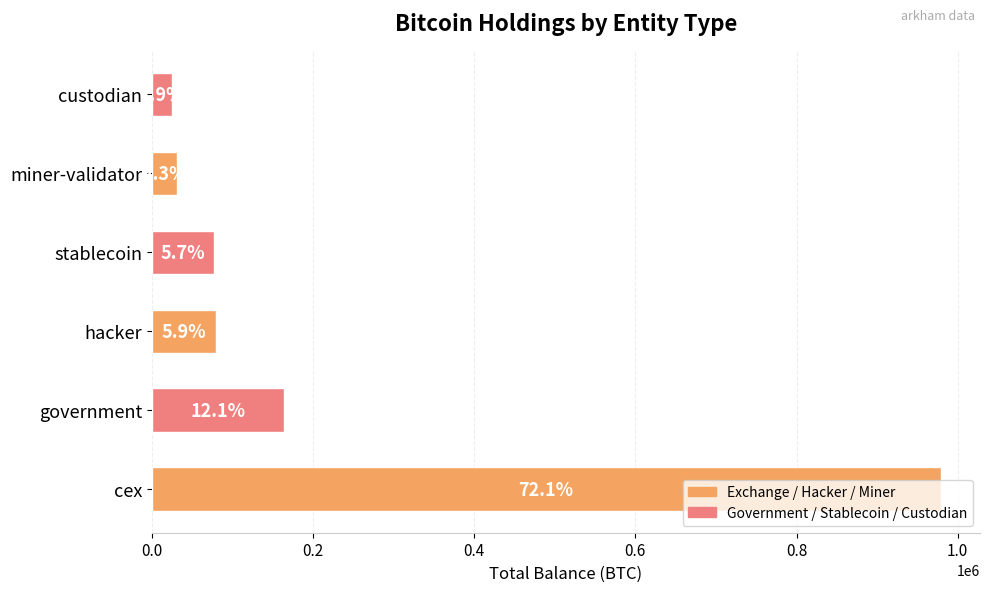

How many bars are there in total?

6